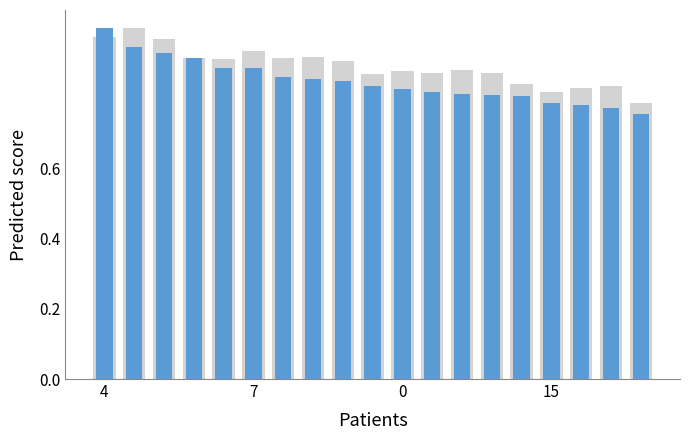

List the series in order of their peak value, lowest first.

Close, High